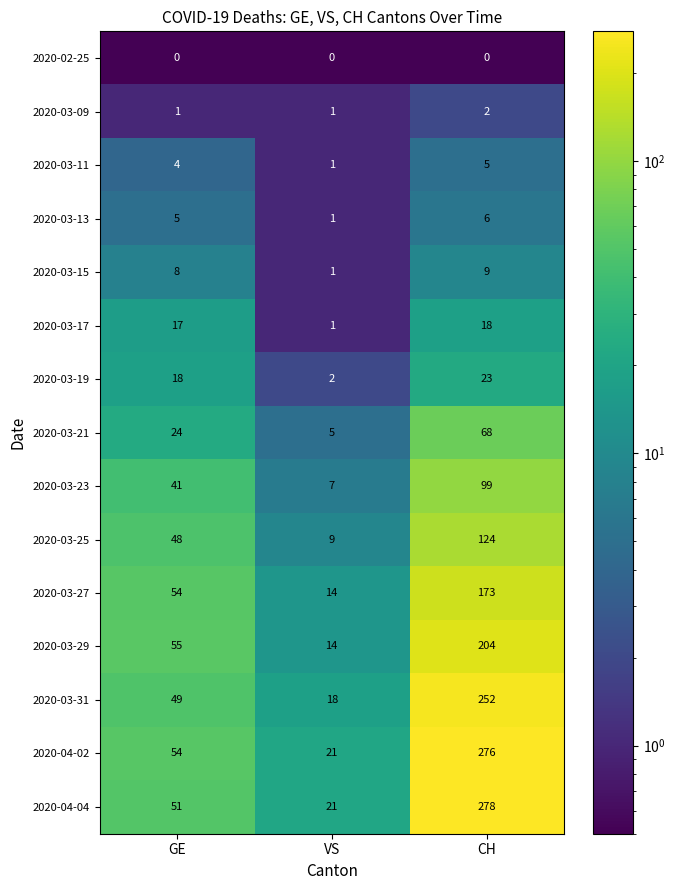

Count the 2020-03-11 values in the range 1 to 5.

3